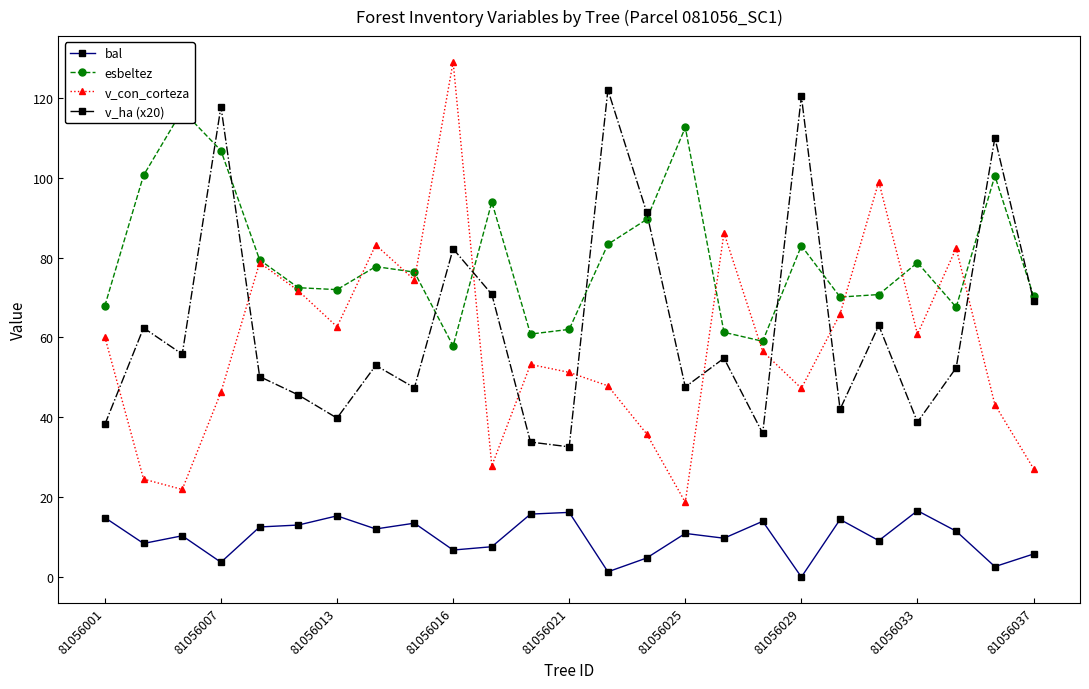

Which series has the largest total across all categories?

esbeltez